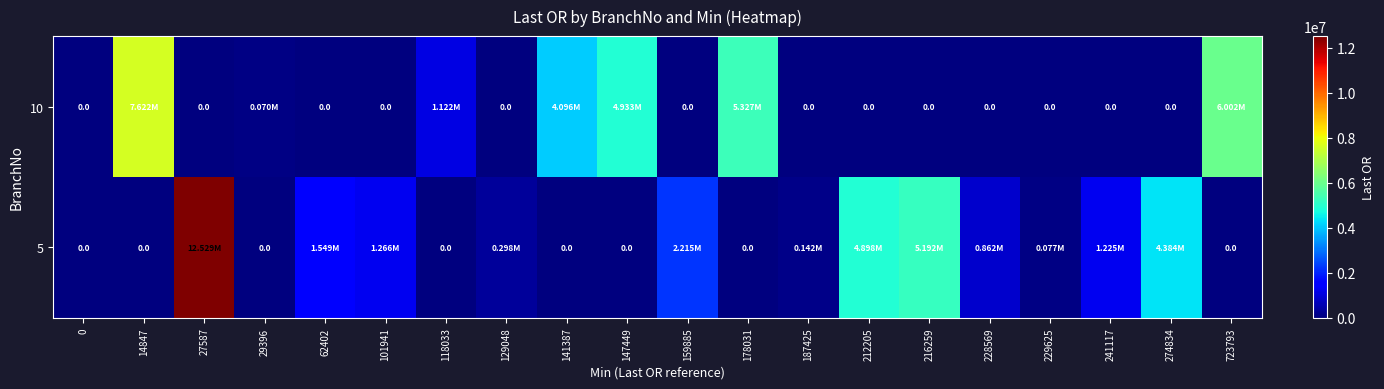

At which label is 10 closest to 3810847?

141387